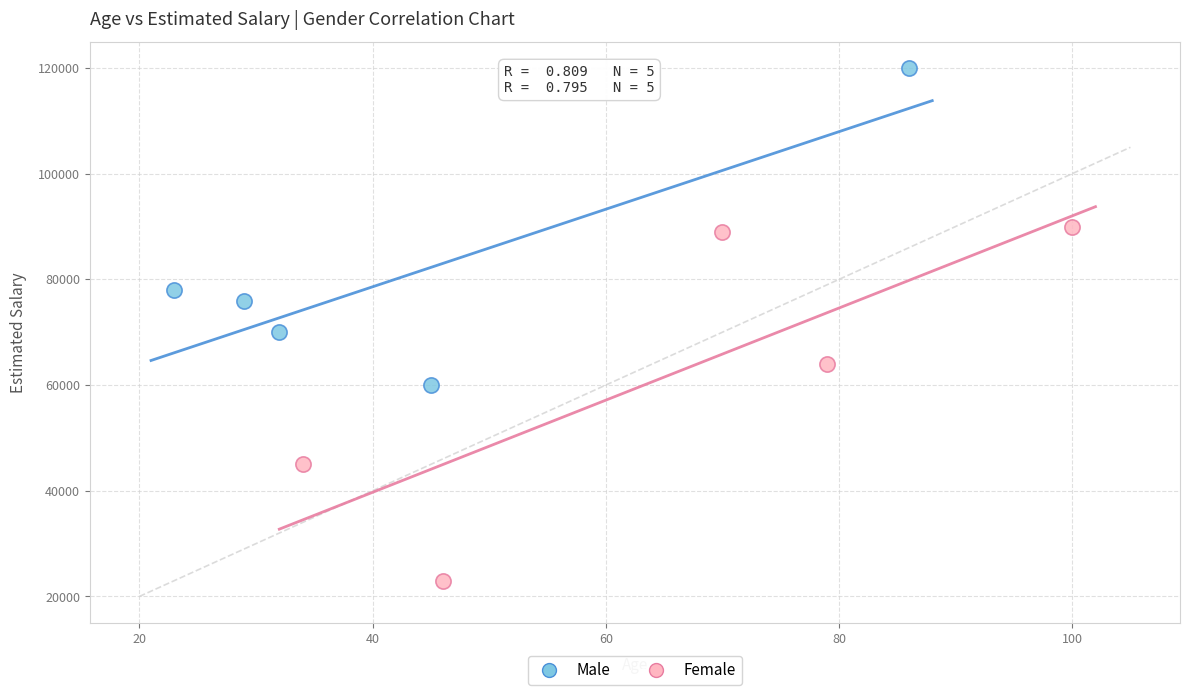

Which series reaches the maximum Y coordinate?

Male